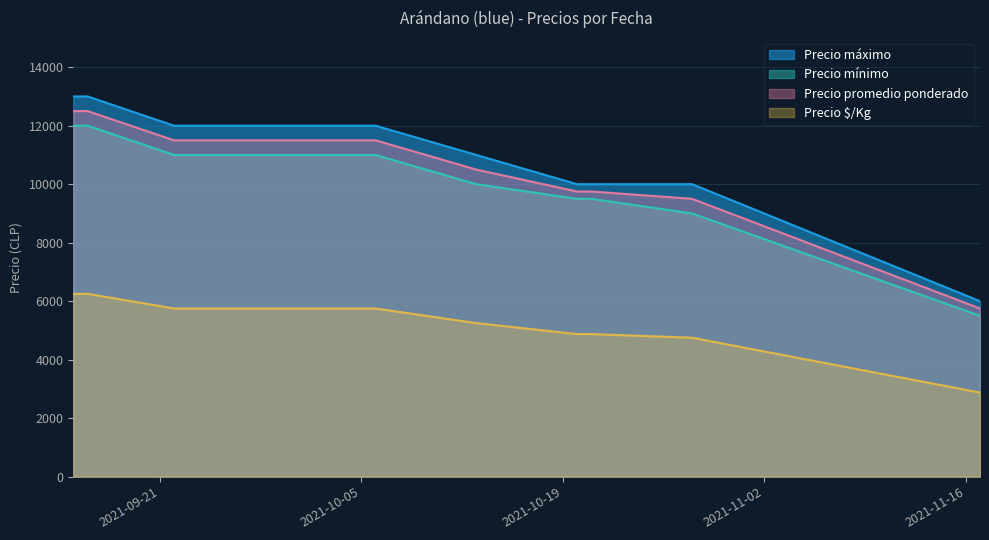

Between 2021-09-15 and 2021-10-06, which is larger?

2021-09-15